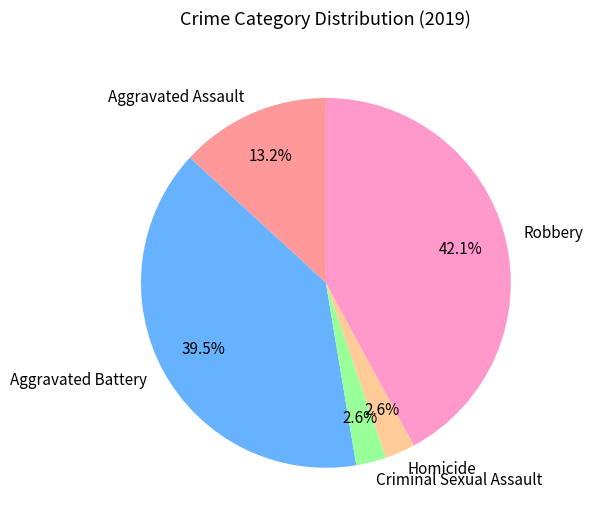

To the nearest percent, what percentage of the pie is Aggravated Assault?

13%